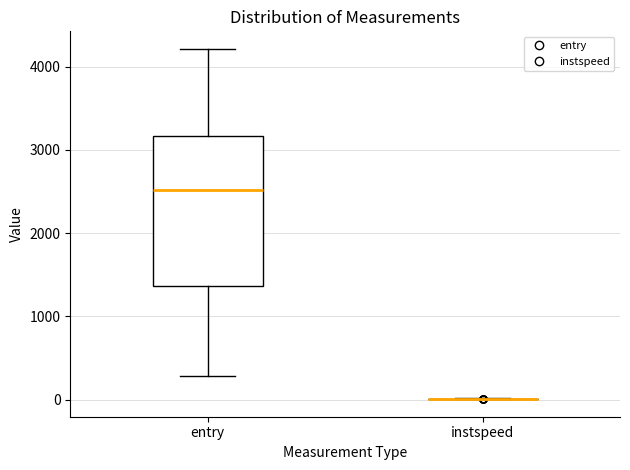

Reading left to right, transcribe this box plot: for each box, give where its median line is, the range the box spans, and where its two whiskers end, as read against the y-axis. The values are not printed on the chart, so give them approximately, as read against the axis.

entry: median 2500, box 1400 to 3200, whiskers 300 to 4200
instspeed: box collapsed to a line at 0, whiskers 0 to 0